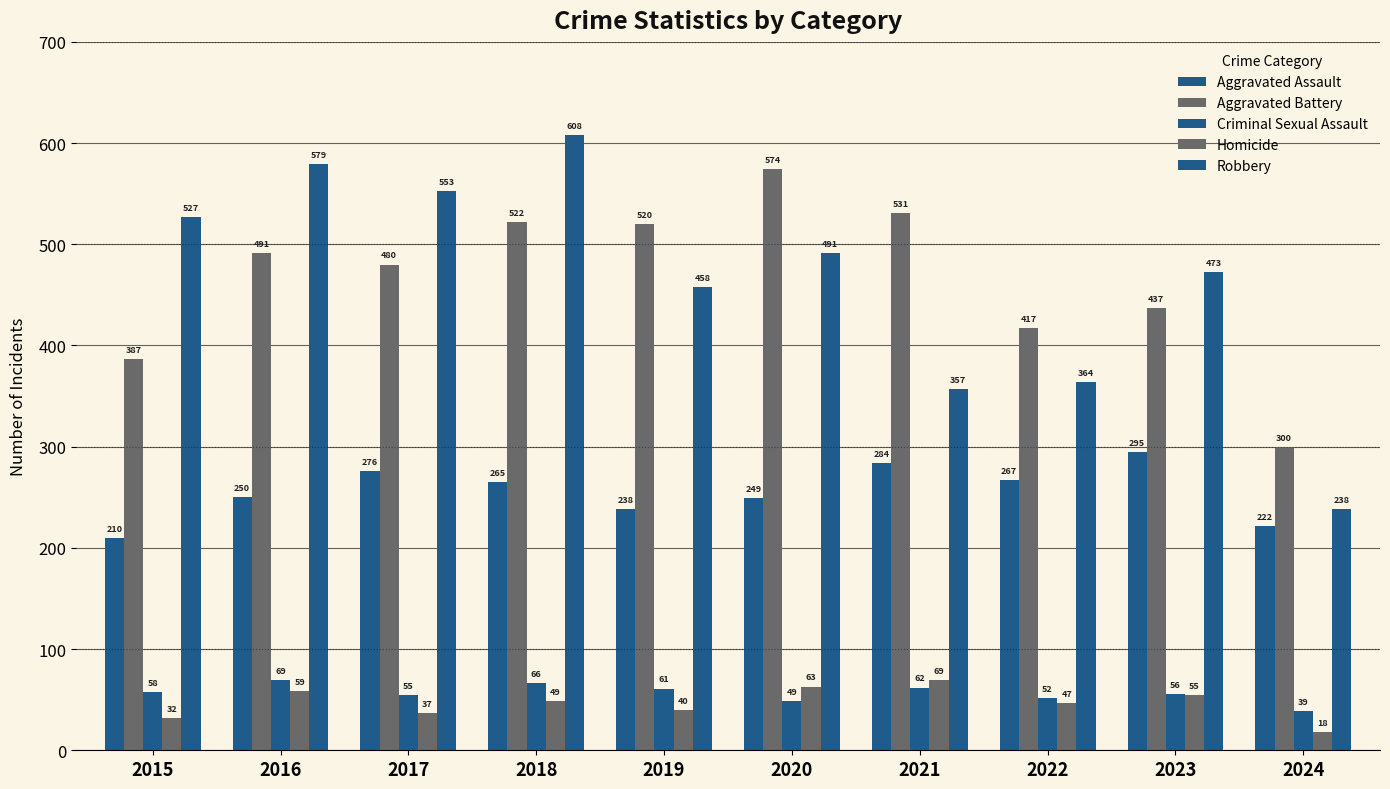

At which category is the sum across all series the highest?

2018